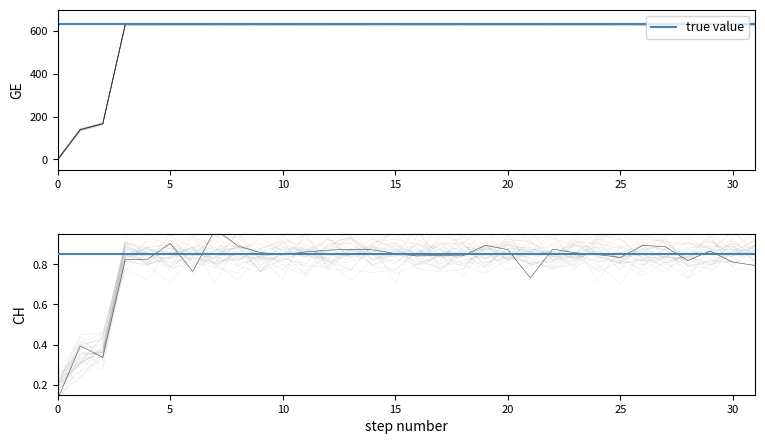

Reading left to right, transcribe all the data shown in this chart.

0	139	167	631	631	631	631	631	631	631	631	631	631	631	631	631	631	631	631	631	631	631	631	631	631	631	631	631	631	631	631	631